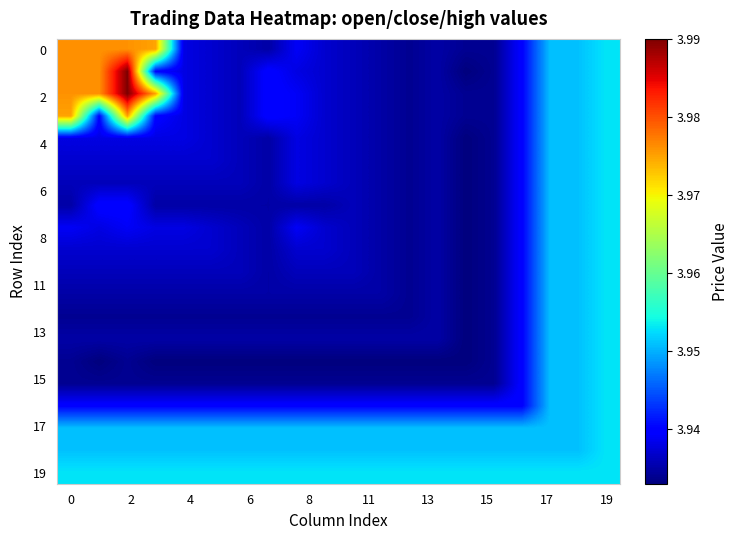

Which series has the largest total across all categories?

19